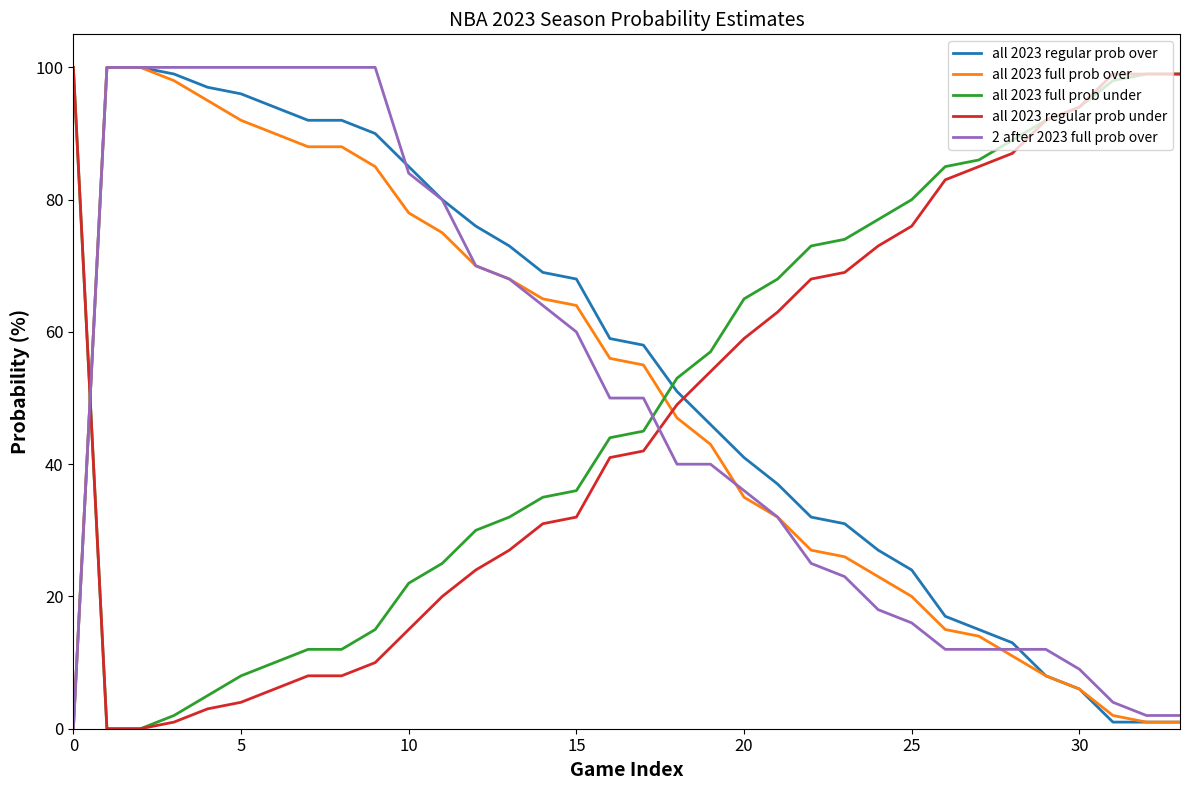

What is the maximum value shown in the chart?

100